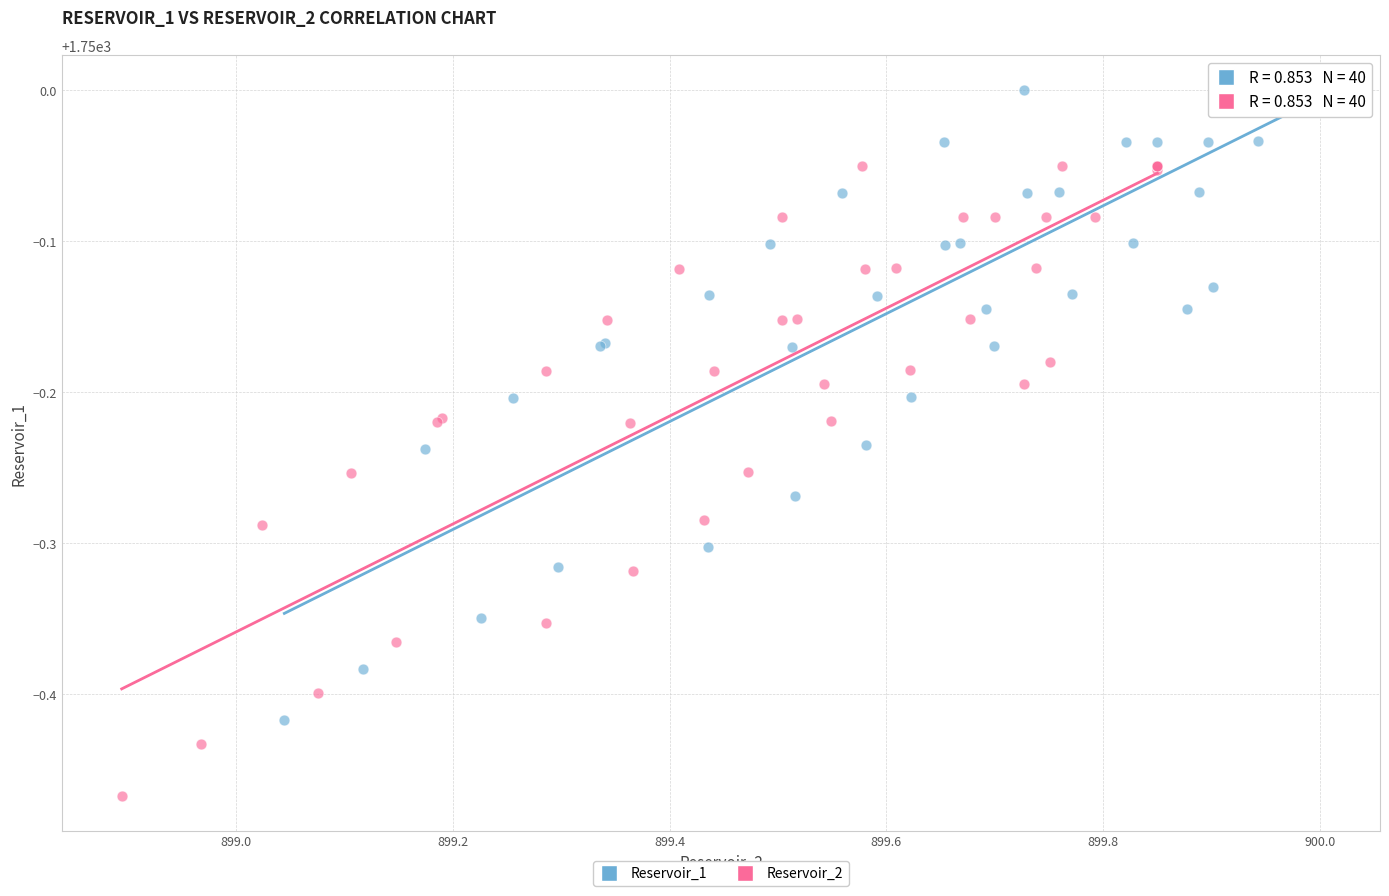

Which series contains the lowest Y value?

Reservoir_2